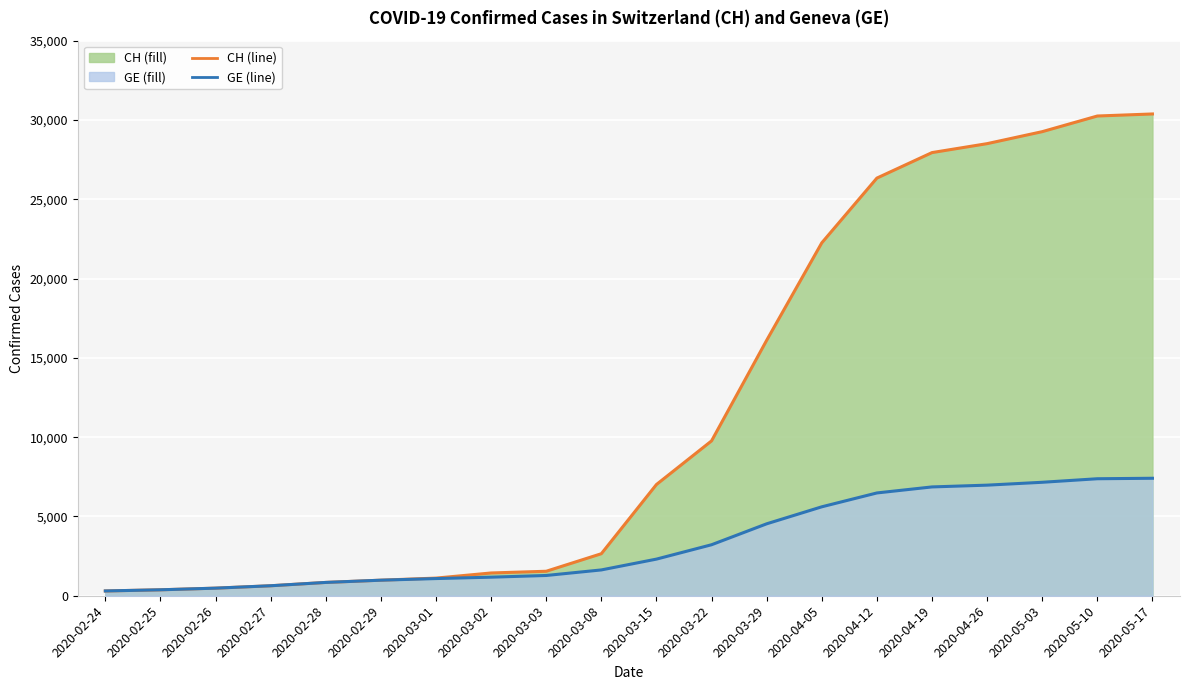

Reading left to right, transcribe all the data shown in this chart.

CH: 302	375	479	630	840	981	1113	1436	1544	2650	7014	9765	16108	22253	26336	27944	28508	29264	30251	30380
GE: 302	375	479	630	840	981	1083	1171	1278	1628	2310	3216	4536	5608	6482	6862	6974	7155	7378	7408